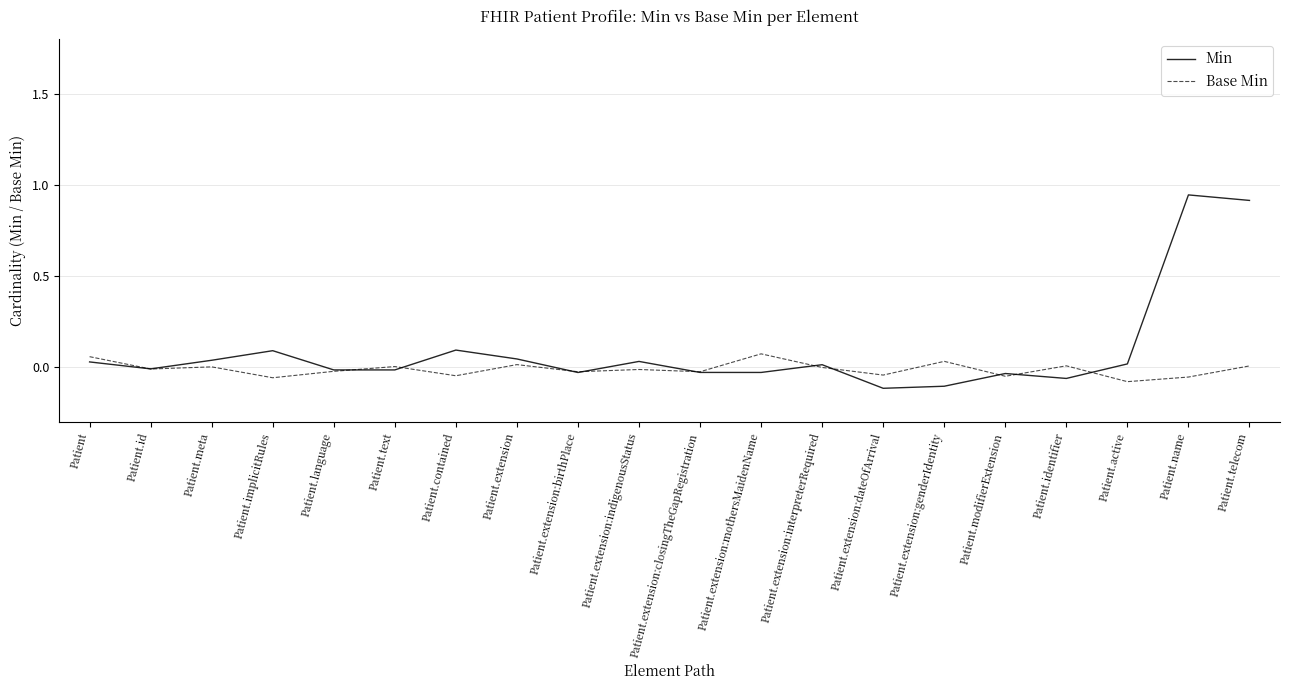

Rank the series by their average value, from lowest to highest.

Base Min, Min